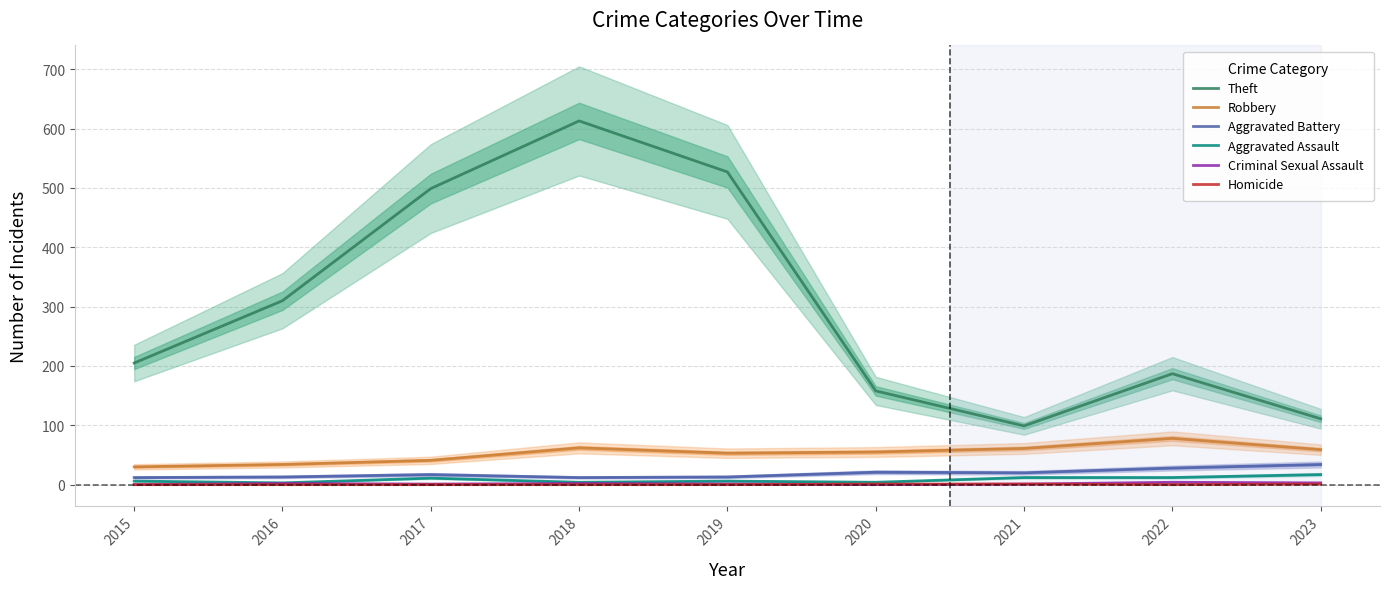

What are all the series names shown in the legend?

Theft, Robbery, Aggravated Battery, Aggravated Assault, Criminal Sexual Assault, Homicide